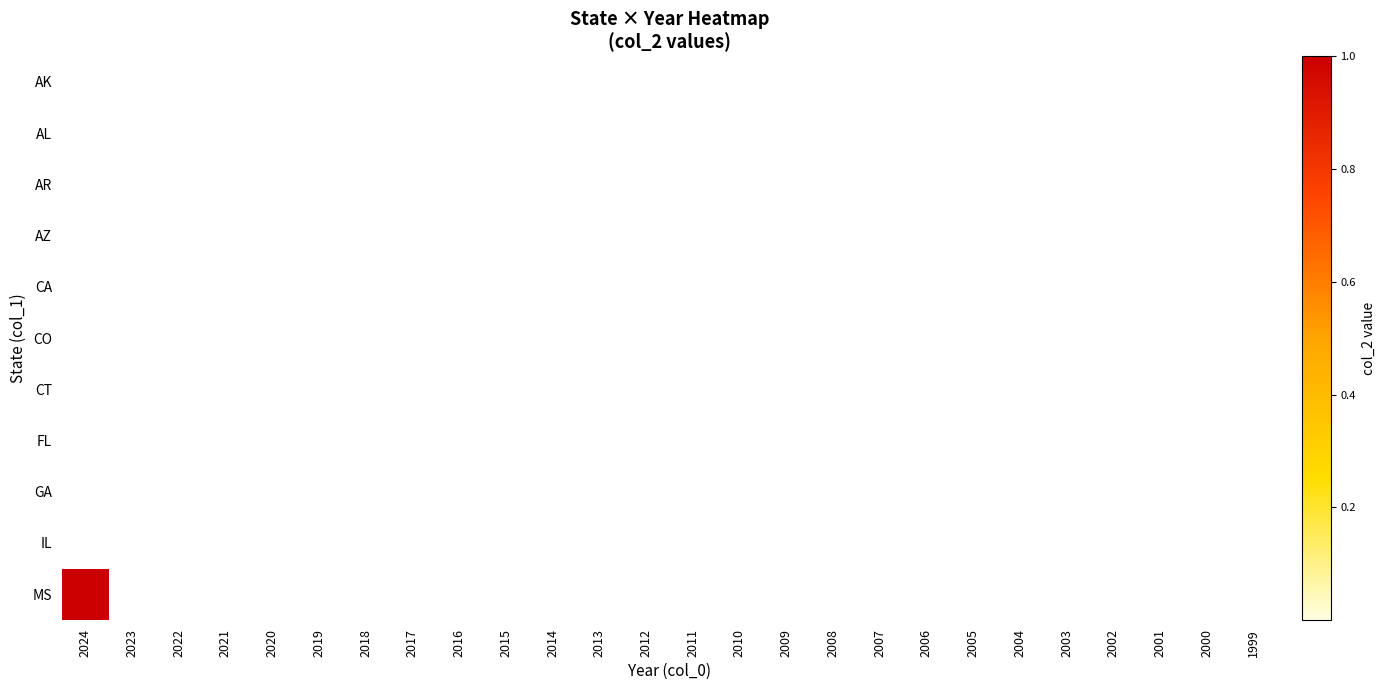

Count the number of data series in this chart.

11